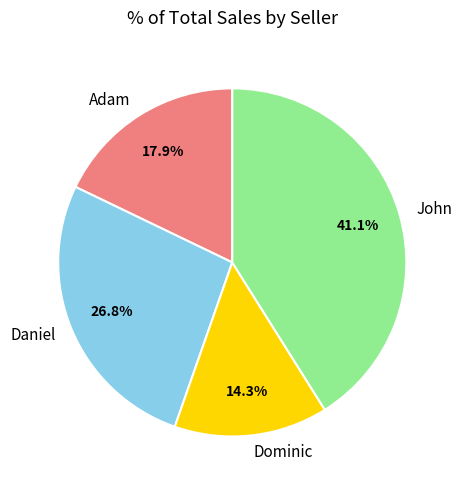

Which slice is the smallest?

Dominic